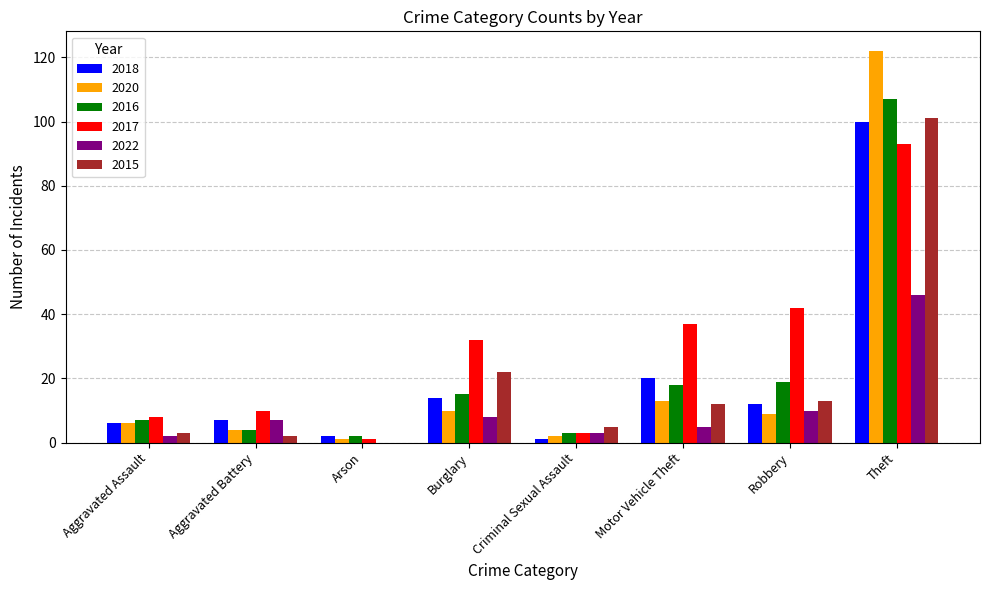

What is the sum of all 2016 values?

175